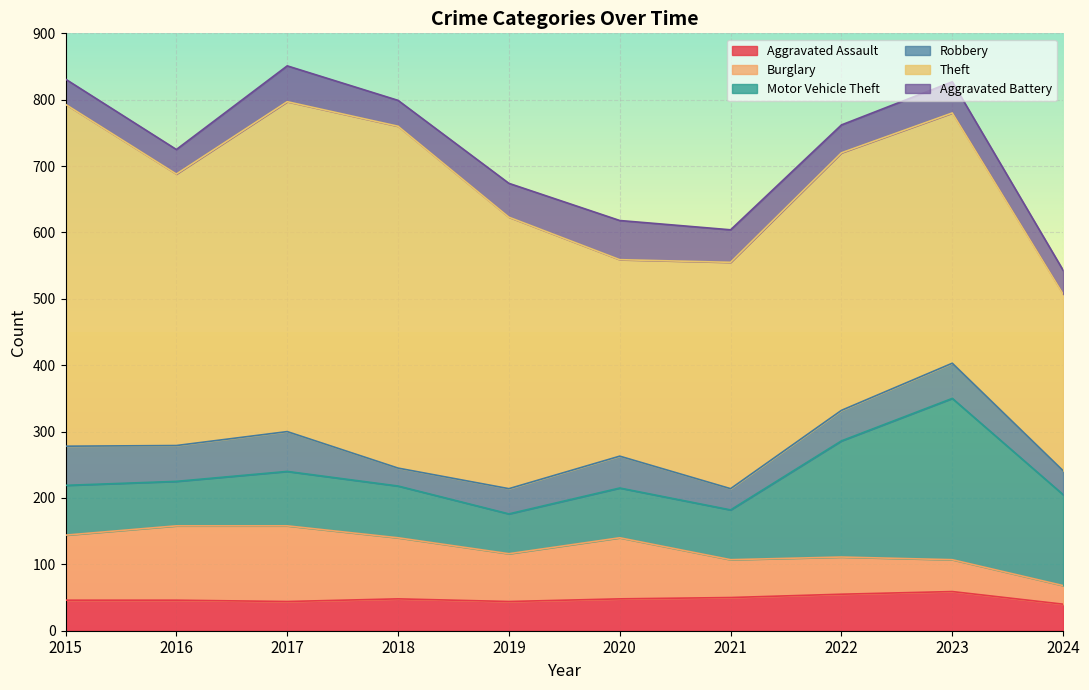

At which category does Robbery reach its first local peak?

2017